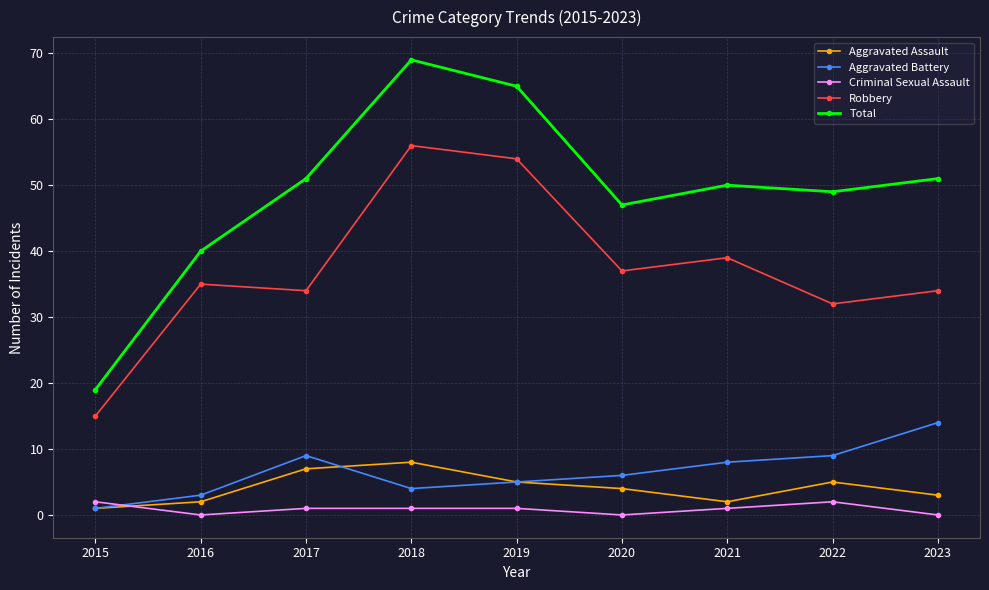

Is it true that Aggravated Assault equals 5 at 2022?

True